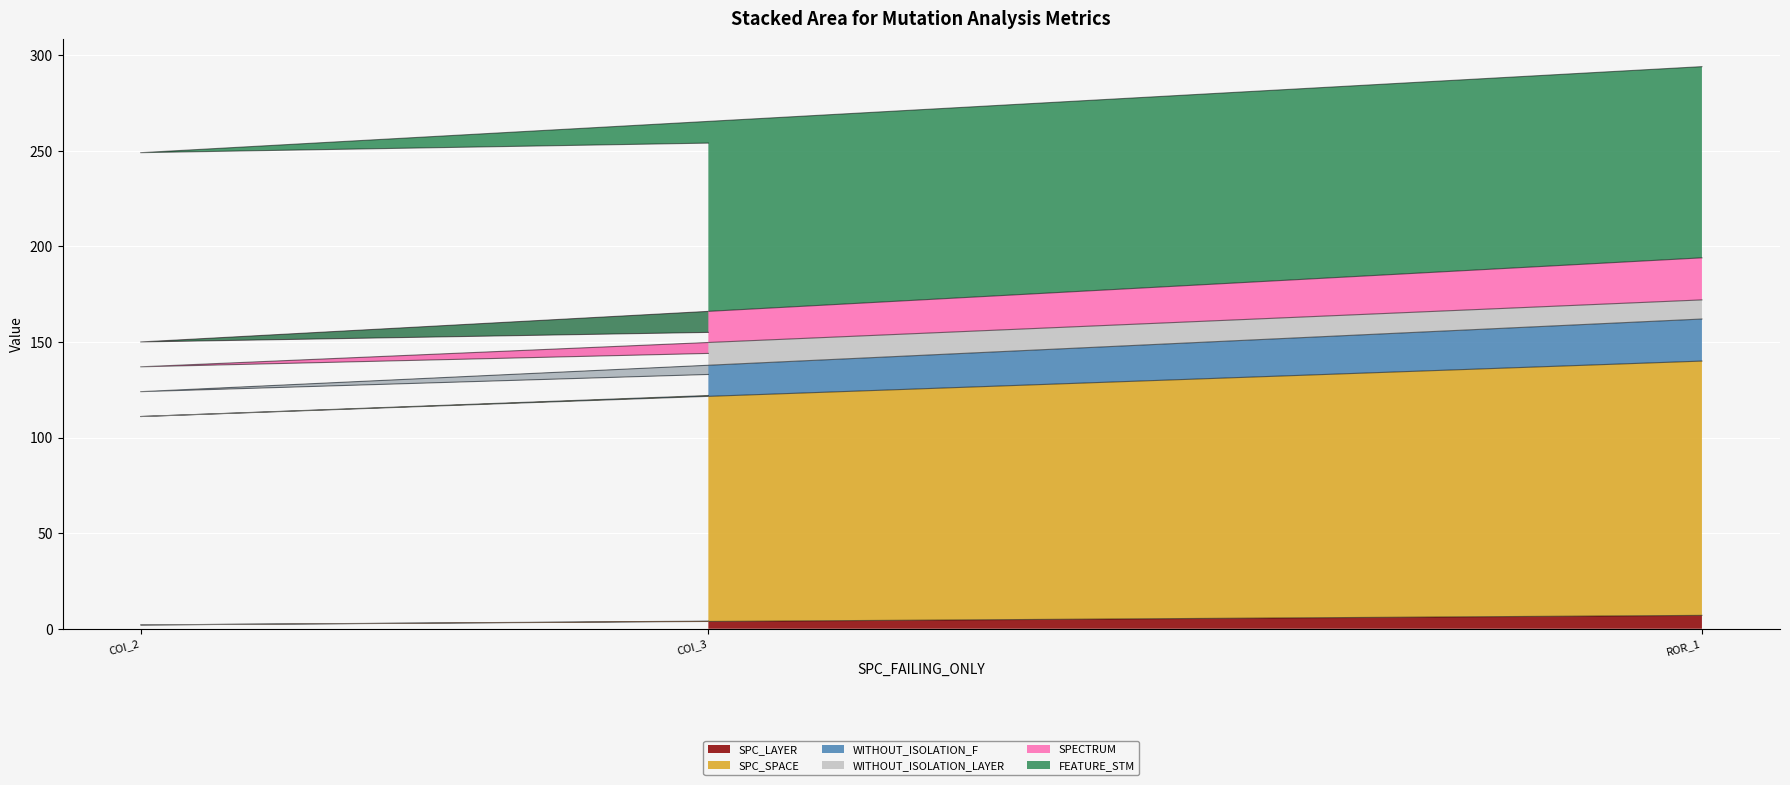

The value of SPC_LAYER at COI_3 is 4. True or false?

True